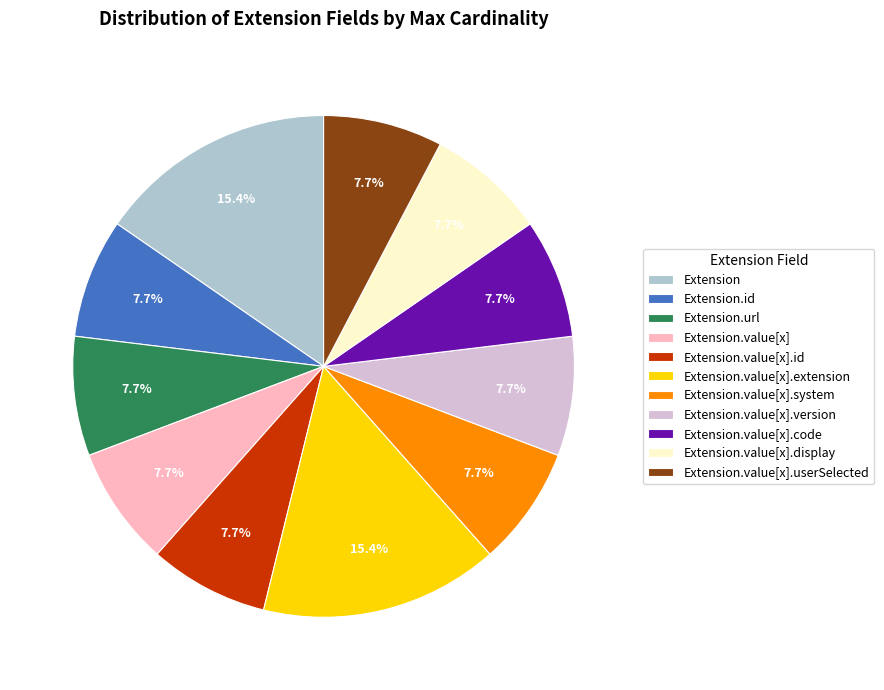

True or false: Extension.value[x].id accounts for 1% of the total.

False